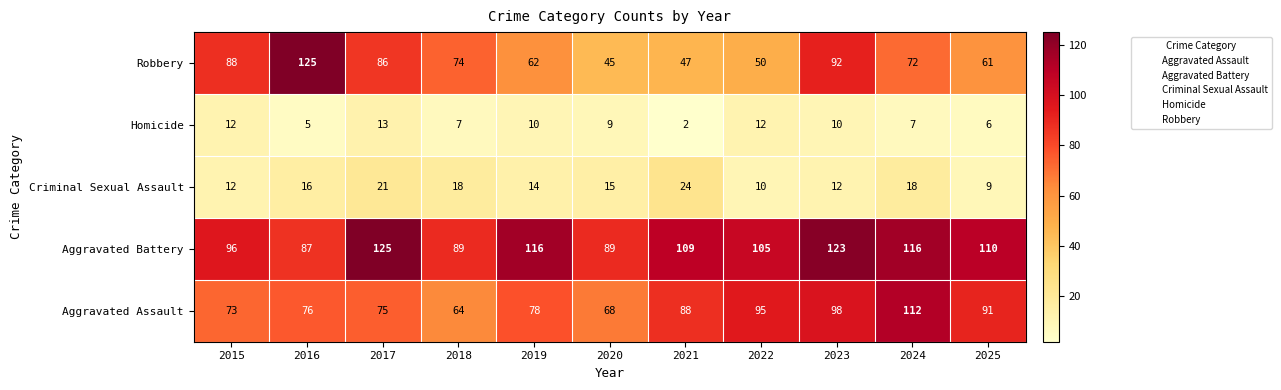

What is the highest value of the Aggravated Assault series?

112